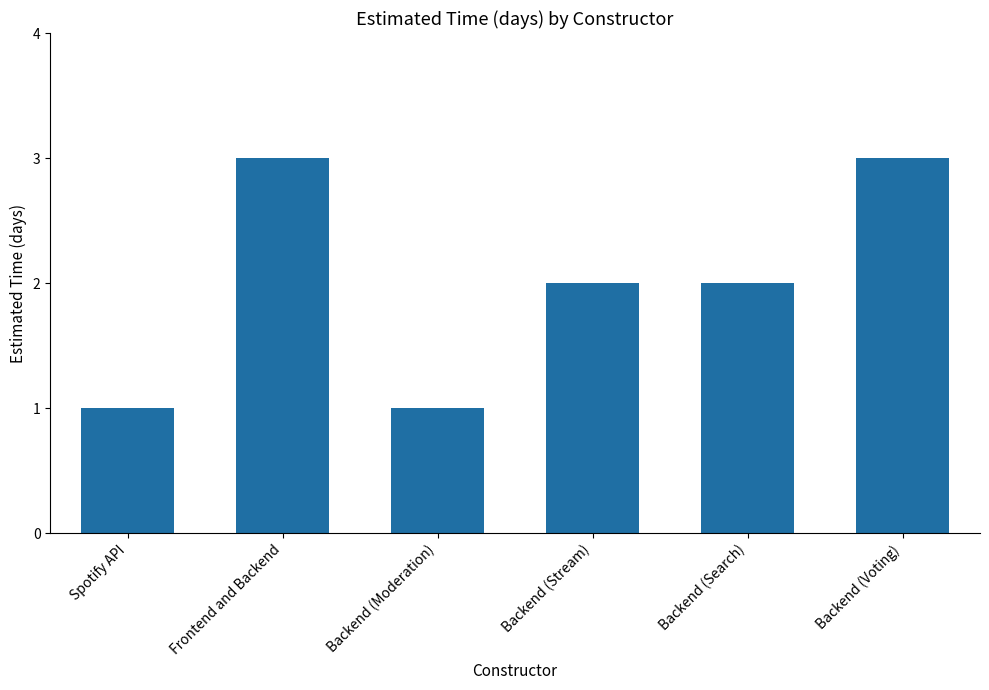

What is the label of the 2nd bar from the right?

Backend (Search)